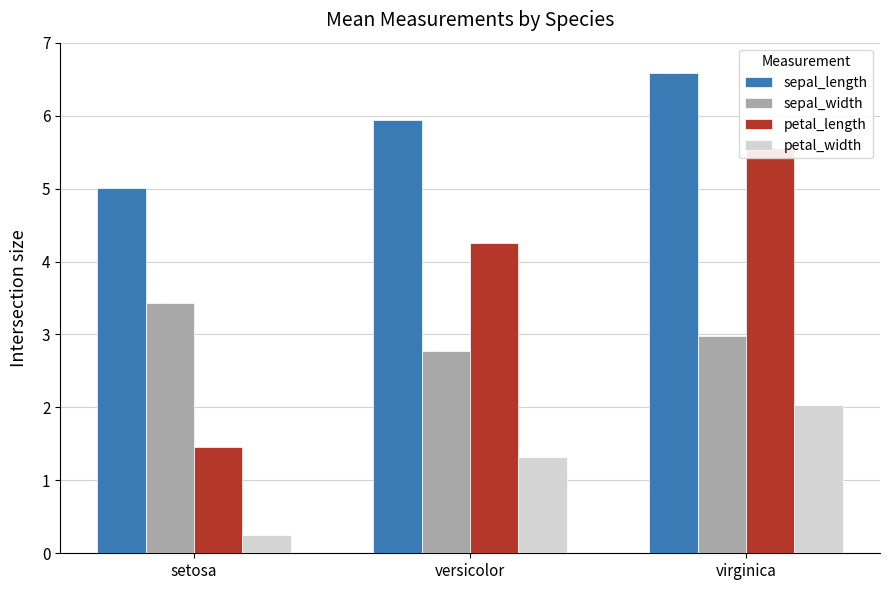

What is the sum of the petal_width values at versicolor and setosa?

1.6